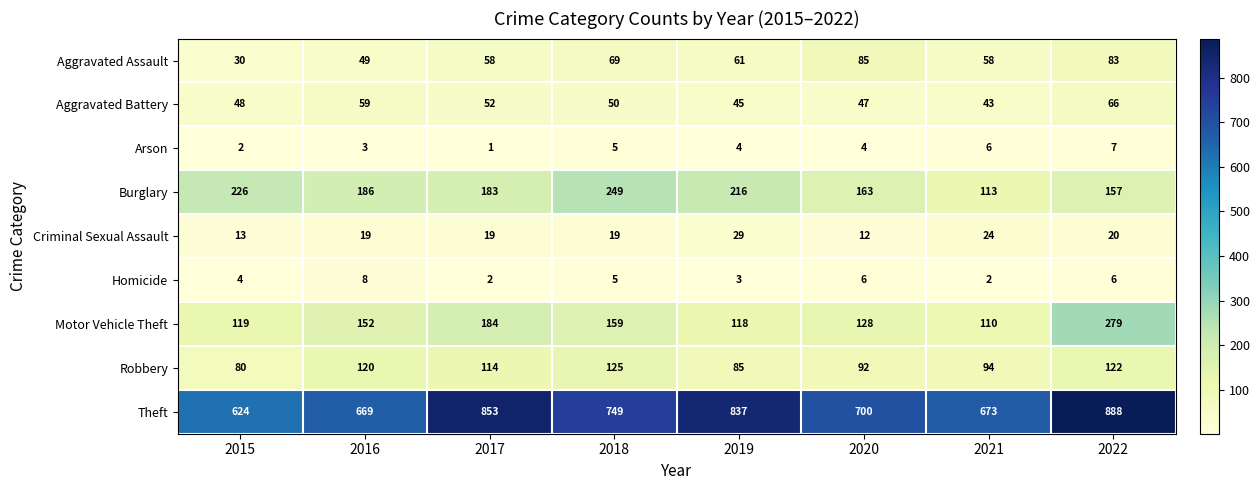

True or false: Burglary has a value of 253 at 2016.

False